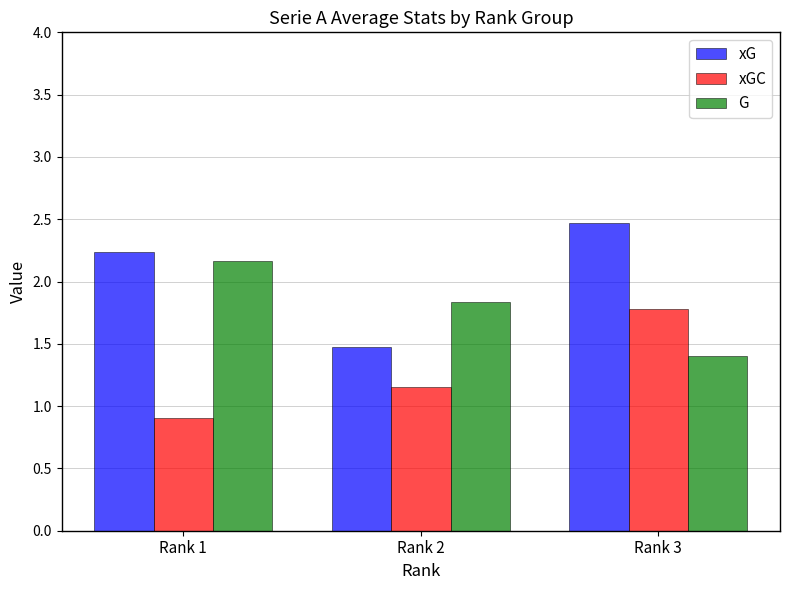

What is the sum of the xG values at Rank 2 and Rank 3?

3.9